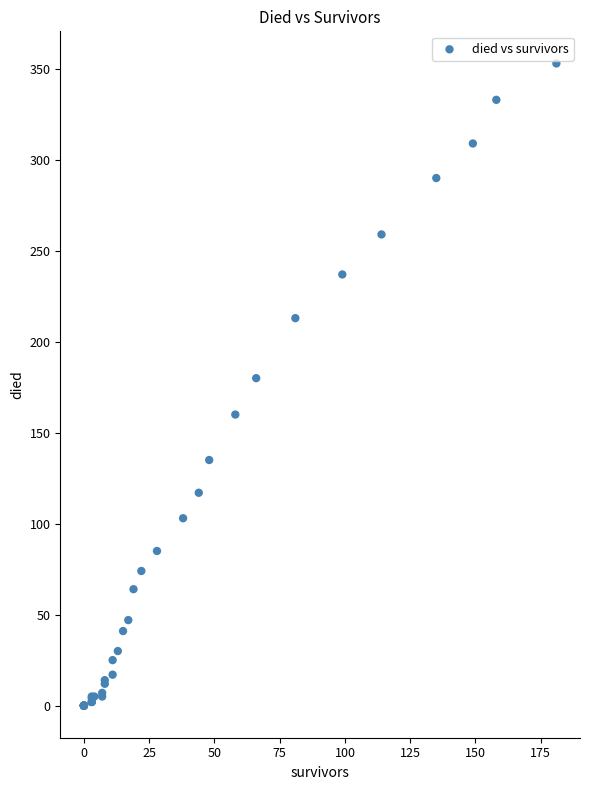

What Y value in the scatter plot is closest to 176?

180